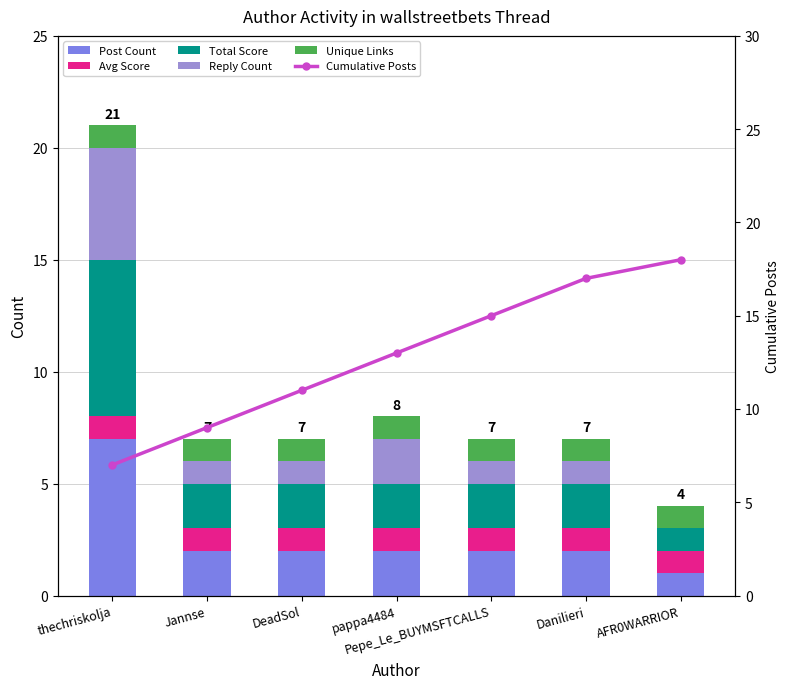

How many groups of bars are there?

7